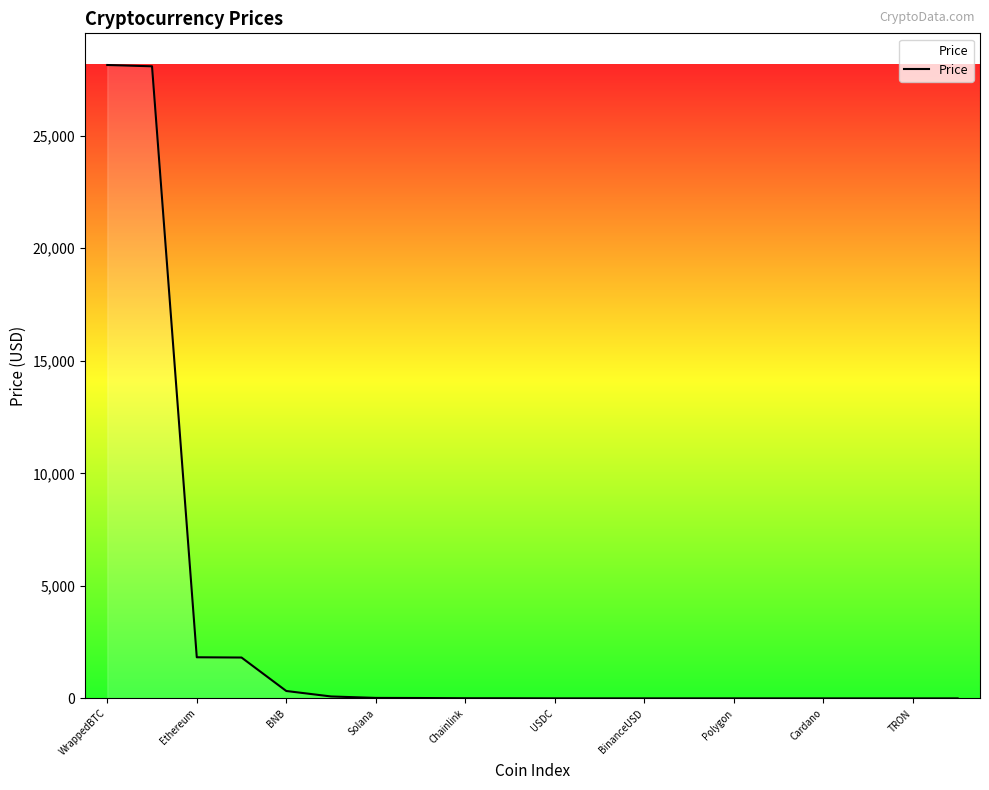

What is the maximum value shown in the chart?

28143.5